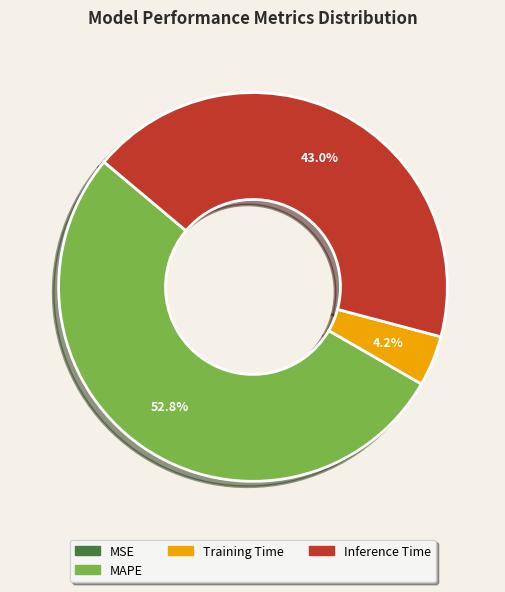

Is there any slice that represents more than half of the pie?

Yes